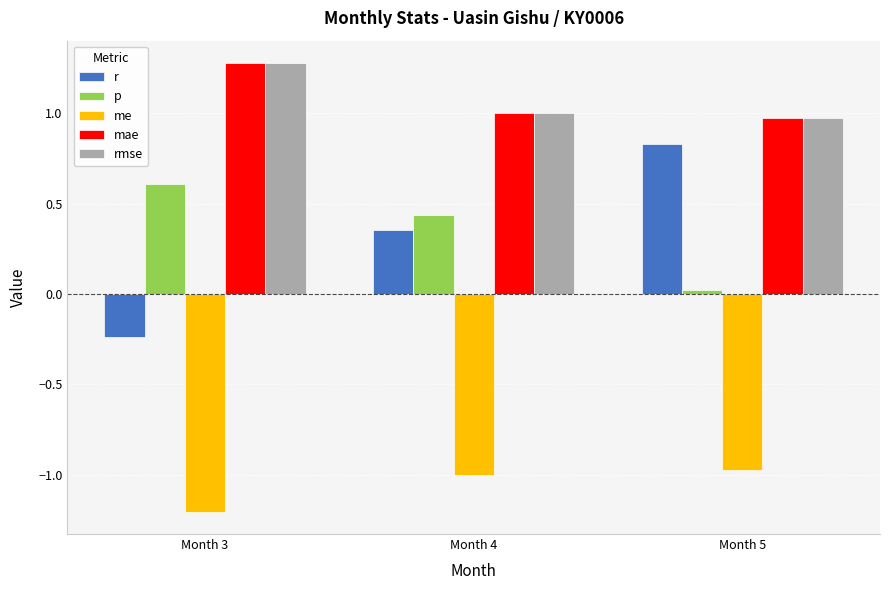

What is the minimum value shown in the chart?

-1.2